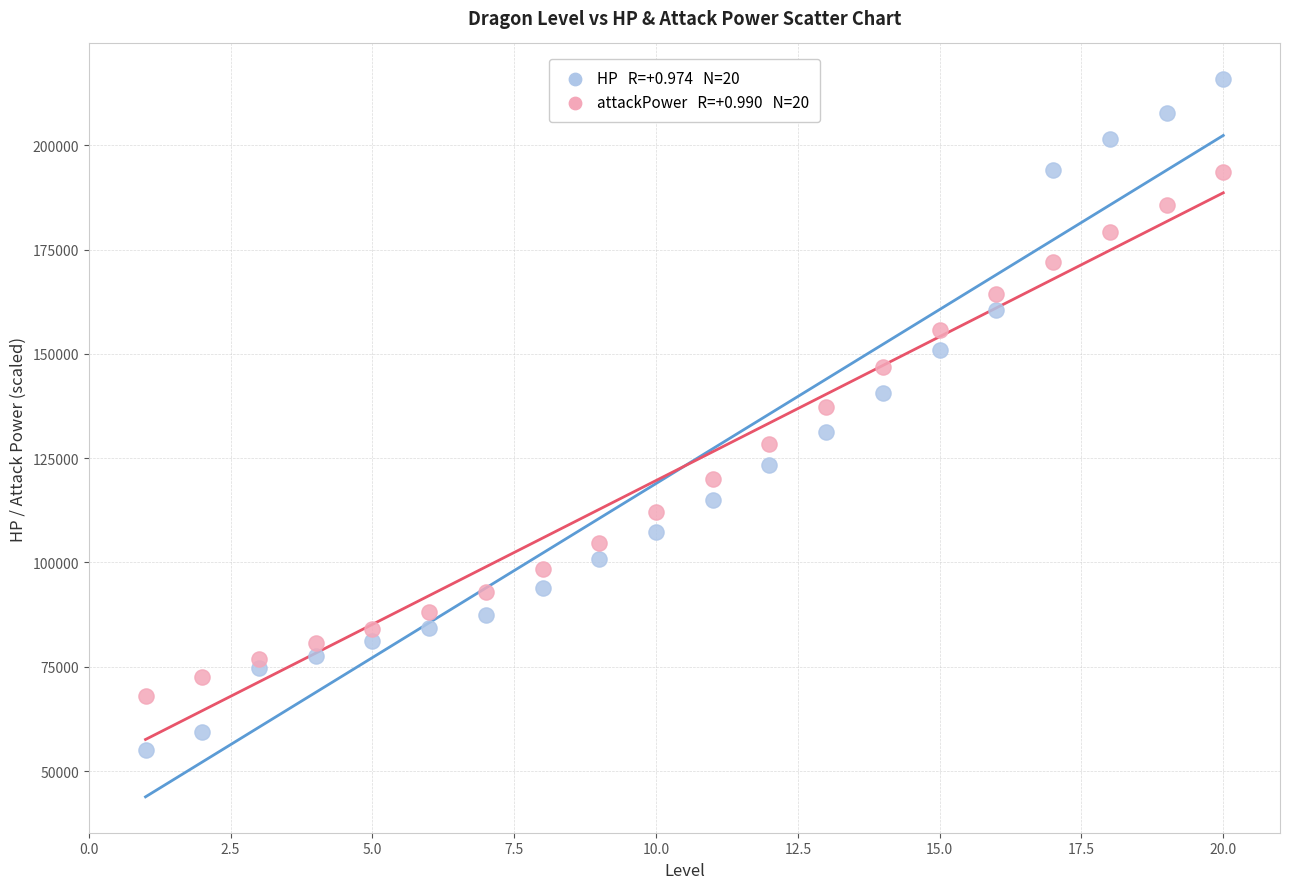

Across all data points, what is the range of X values (max minus min)?

19.0